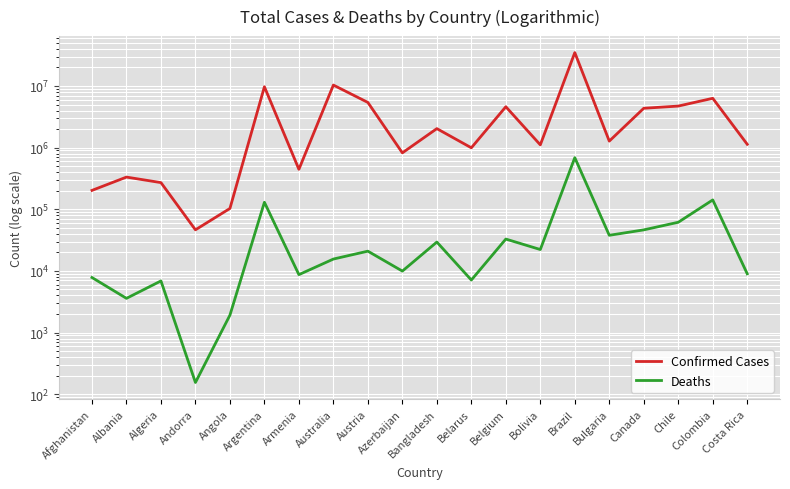

How many series are shown in this chart?

2